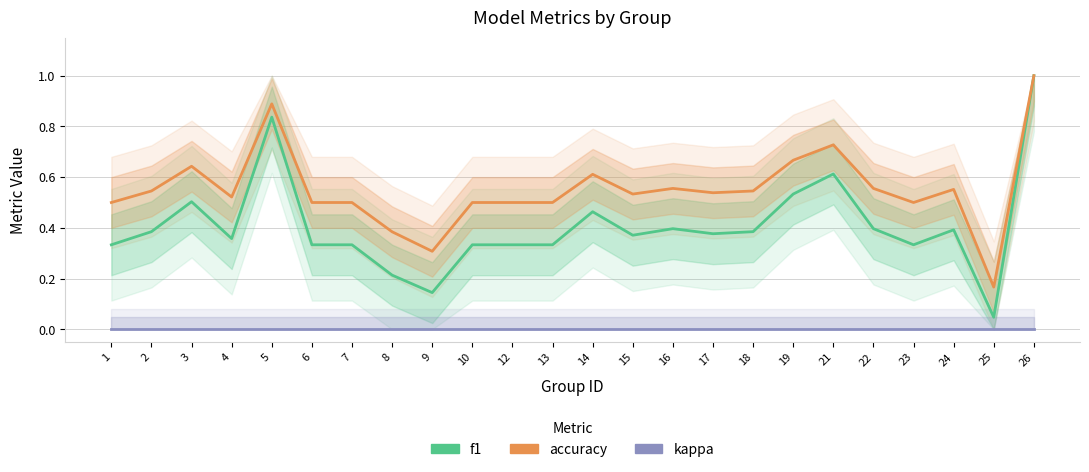

True or false: accuracy and kappa intersect in this chart.

False